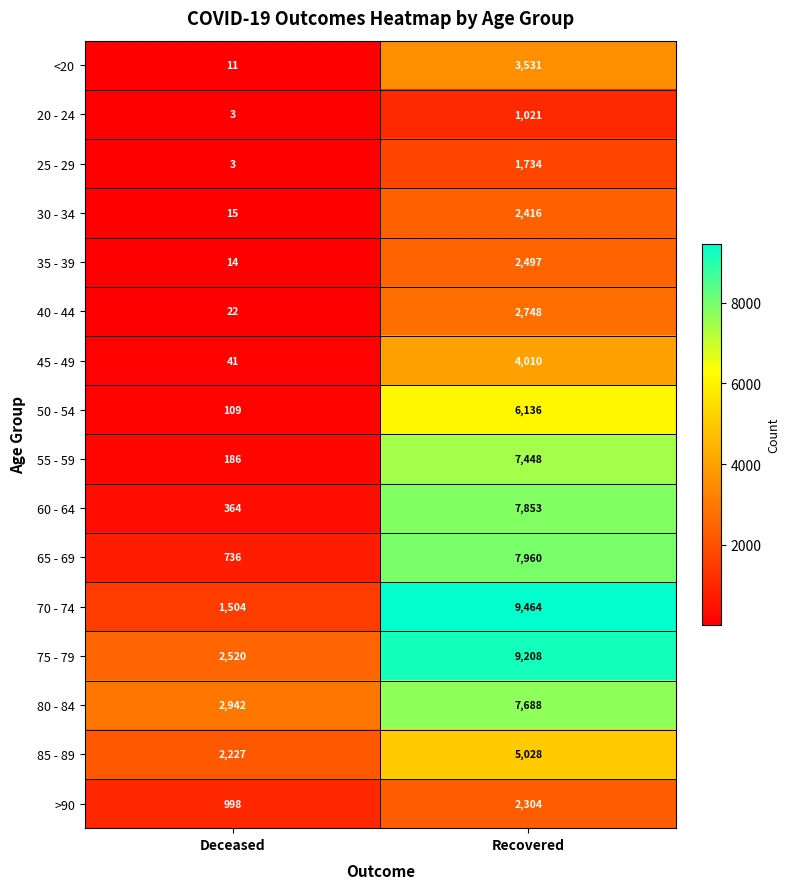

What is the lowest value of the 65 - 69 series?

736